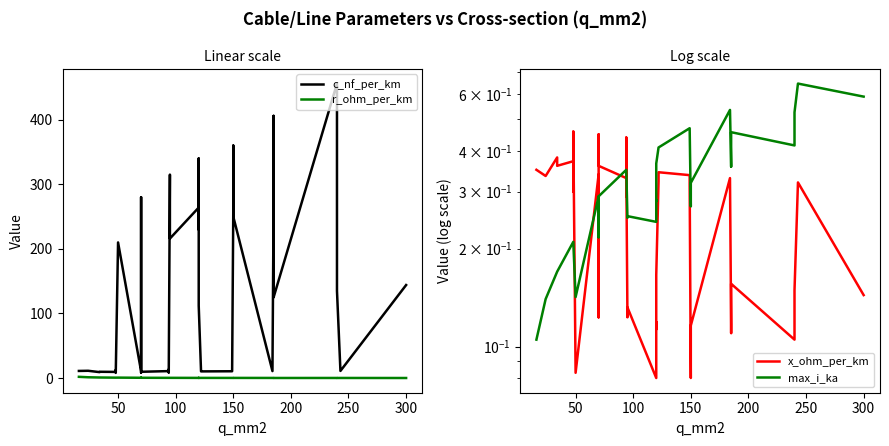

Between 50 and 150, which series saw the biggest shift?

c_nf_per_km